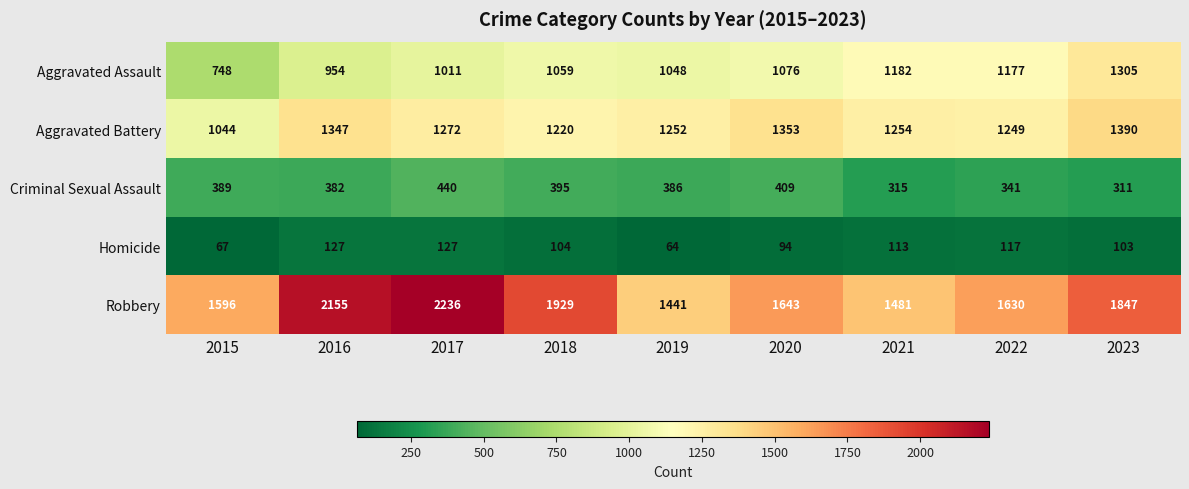

How many distinct data groups are displayed?

5